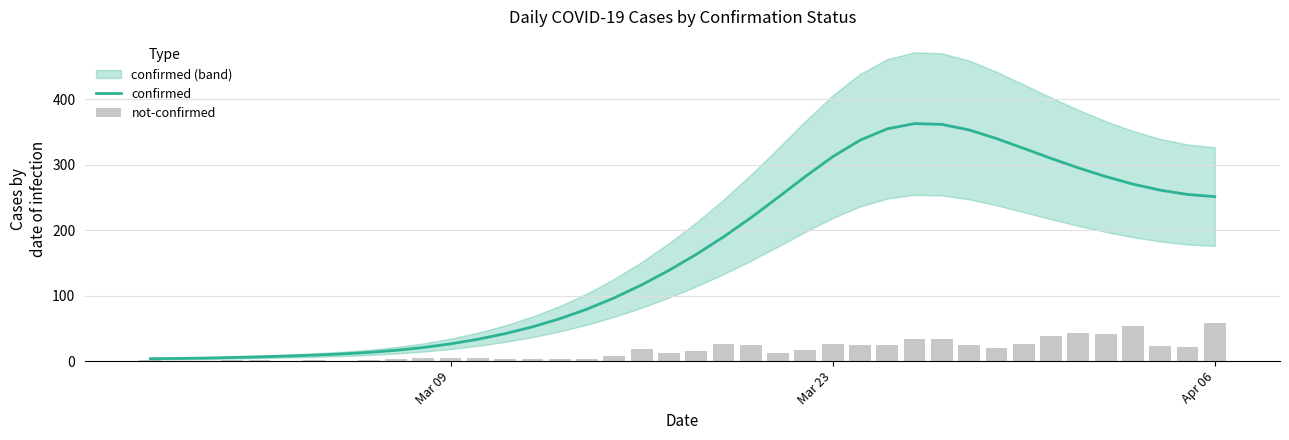

What is the difference between the maximum and minimum values in the confirmed series?

359.0